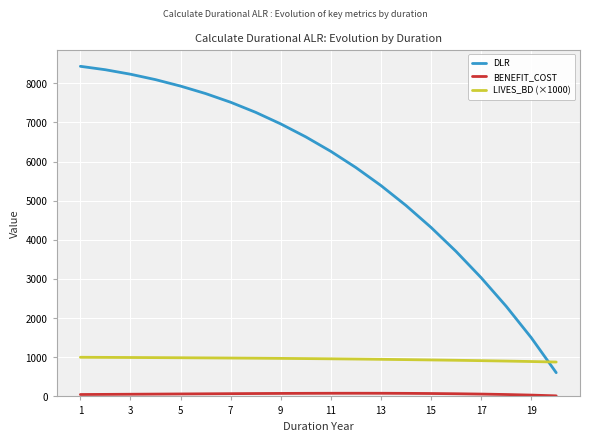

The value of DLR at 17 is 3976.1. True or false?

False